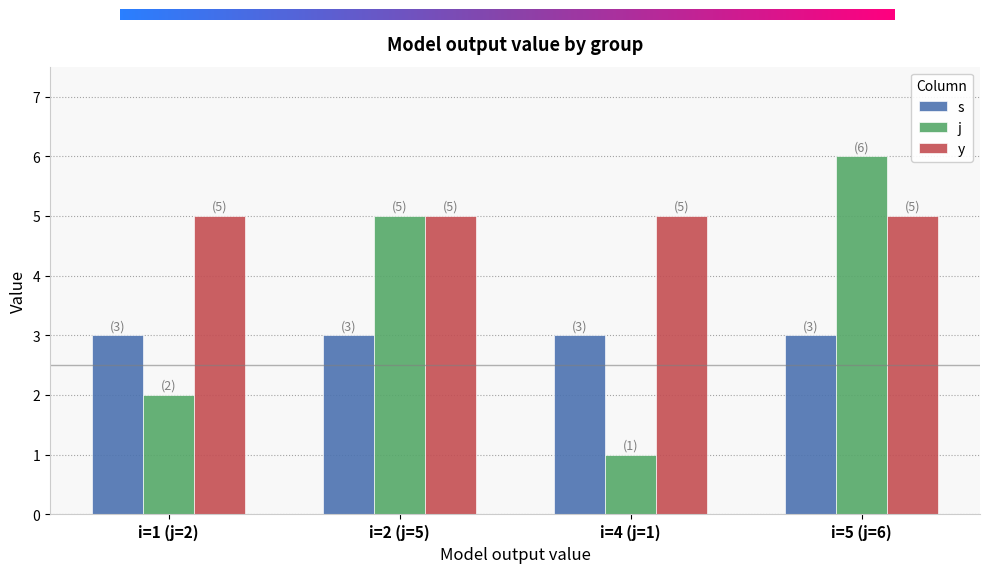

Are the bars horizontal?

No